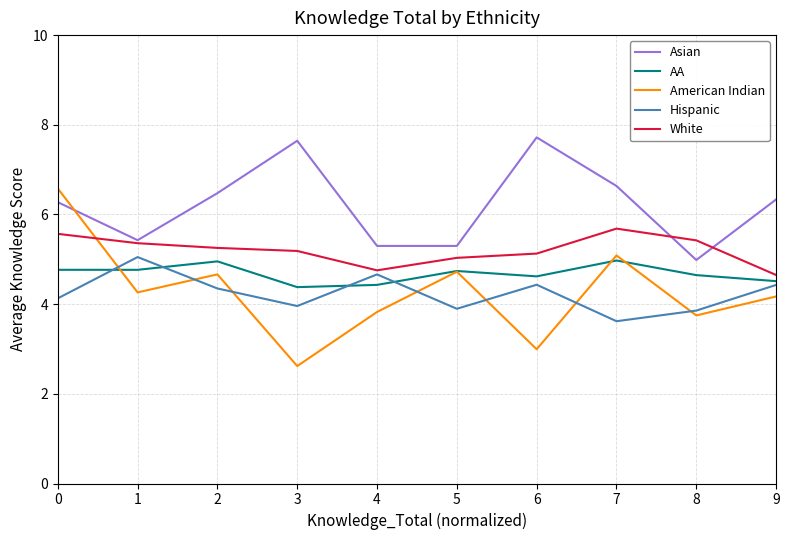

What is the total value across all series at 3?

23.8